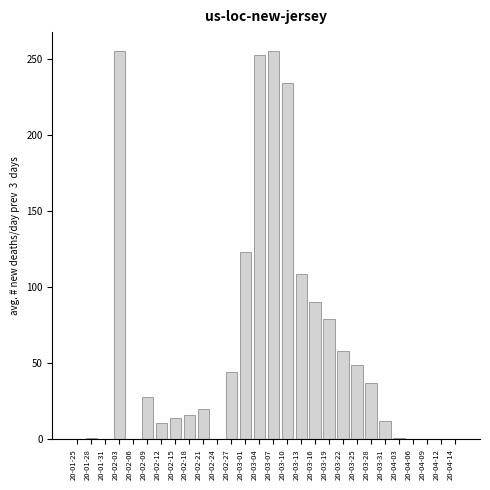

The value at 20-03-19 is 79. True or false?

True